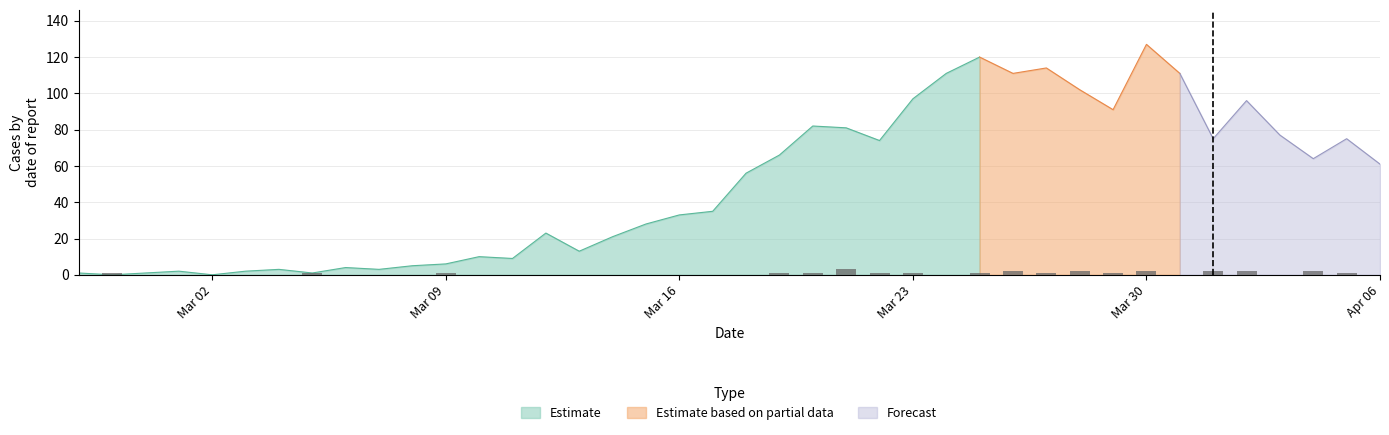

Which has a higher value, 2020-03-15 or 2020-03-30?

2020-03-30